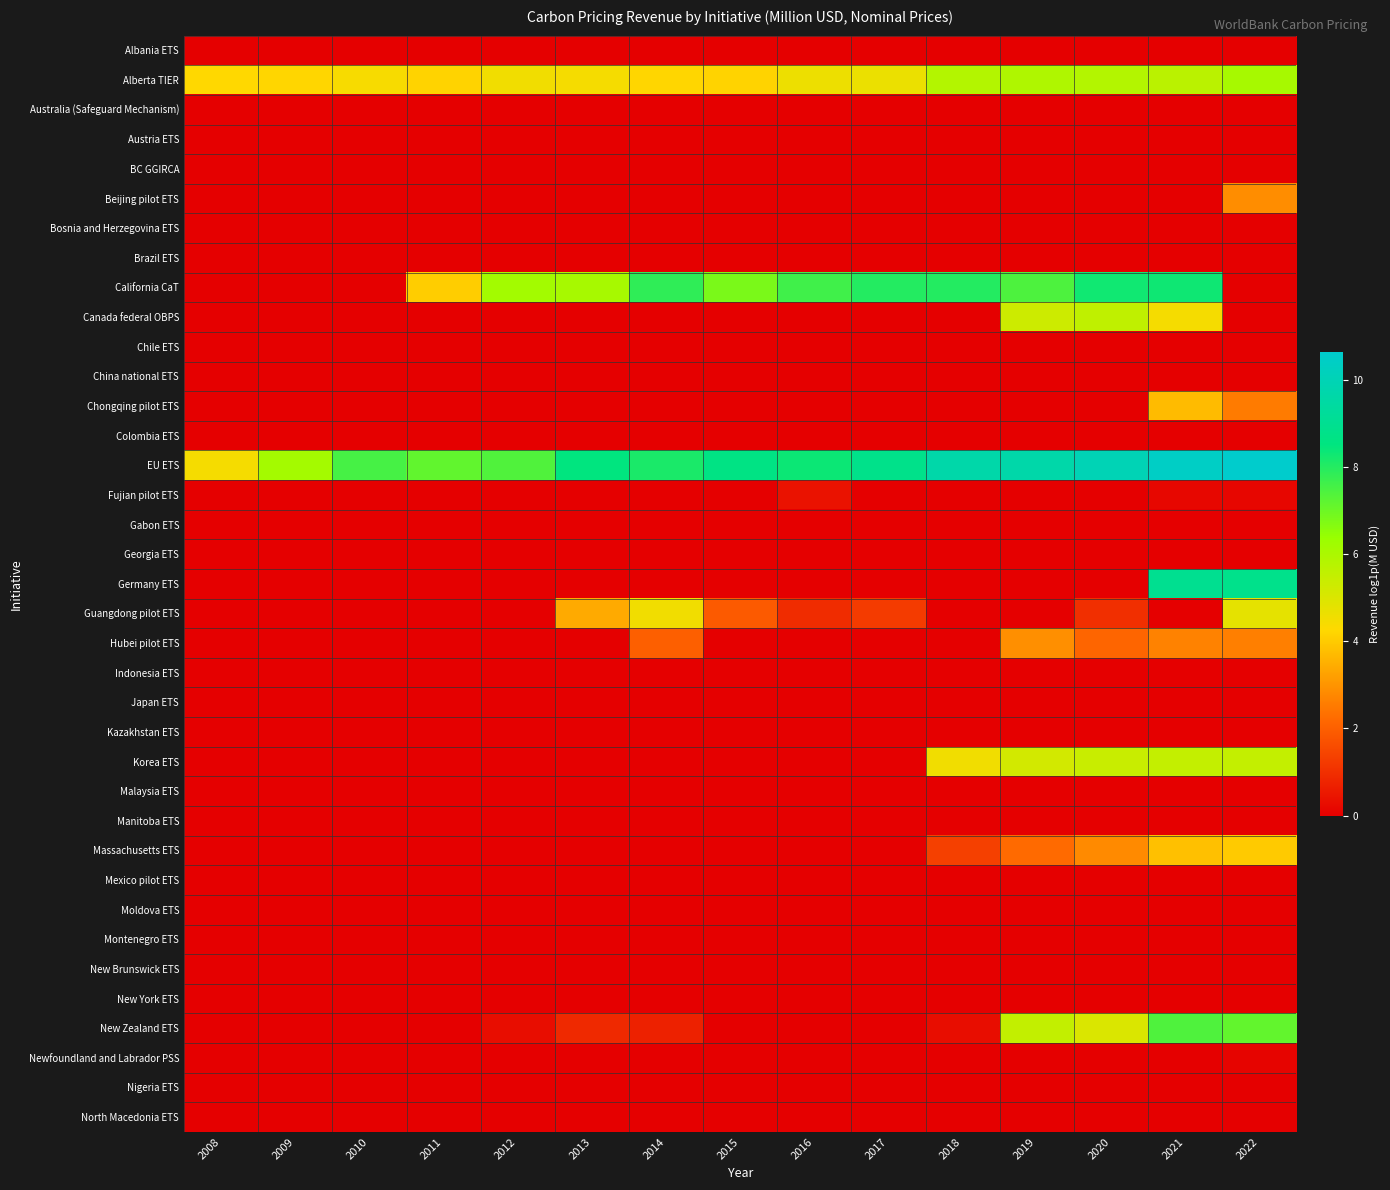

What is the total value across all series at 2012?

18.4